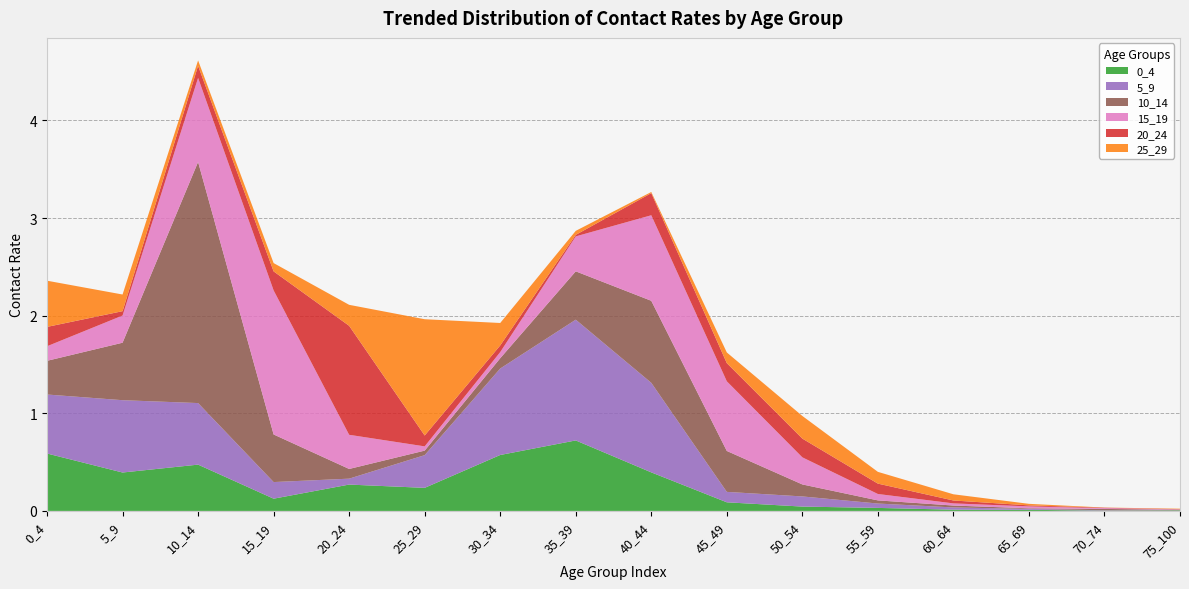

Reading left to right, extract all data points from this chart.

0_4: 0_4=0.6	5_9=0.4	10_14=0.5	15_19=0.1	20_24=0.3	25_29=0.2	30_34=0.6	35_39=0.7	40_44=0.4	45_49=0.1	50_54=0.0	55_59=0.0	60_64=0.0	65_69=0.0	70_74=0.0	75_100=0.0
5_9: 0_4=0.6	5_9=0.7	10_14=0.6	15_19=0.2	20_24=0.1	25_29=0.3	30_34=0.9	35_39=1.2	40_44=0.9	45_49=0.1	50_54=0.1	55_59=0.0	60_64=0.0	65_69=0.0	70_74=0.0	75_100=0.0
10_14: 0_4=0.3	5_9=0.6	10_14=2.5	15_19=0.5	20_24=0.1	25_29=0.0	30_34=0.1	35_39=0.5	40_44=0.8	45_49=0.4	50_54=0.1	55_59=0.0	60_64=0.0	65_69=0.0	70_74=0.0	75_100=0.0
15_19: 0_4=0.1	5_9=0.3	10_14=0.9	15_19=1.5	20_24=0.3	25_29=0.0	30_34=0.1	35_39=0.4	40_44=0.9	45_49=0.7	50_54=0.3	55_59=0.1	60_64=0.0	65_69=0.0	70_74=0.0	75_100=0.0
20_24: 0_4=0.2	5_9=0.0	10_14=0.1	15_19=0.2	20_24=1.1	25_29=0.1	30_34=0.1	35_39=0.0	40_44=0.2	45_49=0.2	50_54=0.2	55_59=0.1	60_64=0.0	65_69=0.0	70_74=0.0	75_100=0.0
25_29: 0_4=0.5	5_9=0.2	10_14=0.1	15_19=0.1	20_24=0.2	25_29=1.2	30_34=0.2	35_39=0.0	40_44=0.0	45_49=0.1	50_54=0.2	55_59=0.1	60_64=0.1	65_69=0.0	70_74=0.0	75_100=0.0